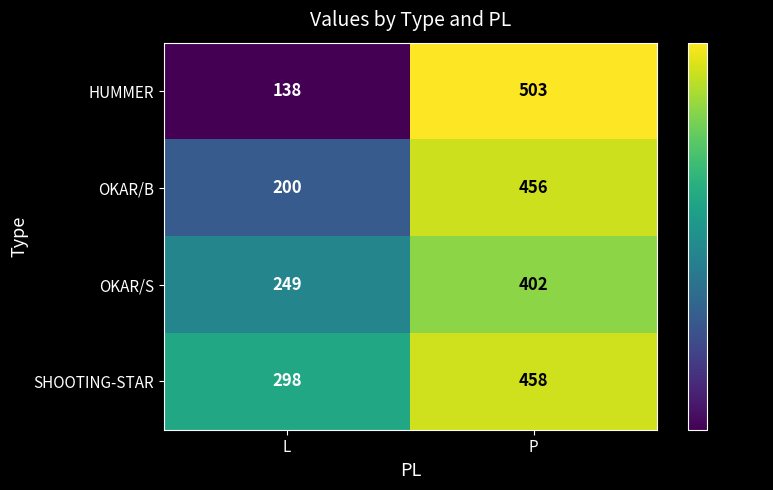

The SHOOTING-STAR series shows 298 at L. True or false?

True